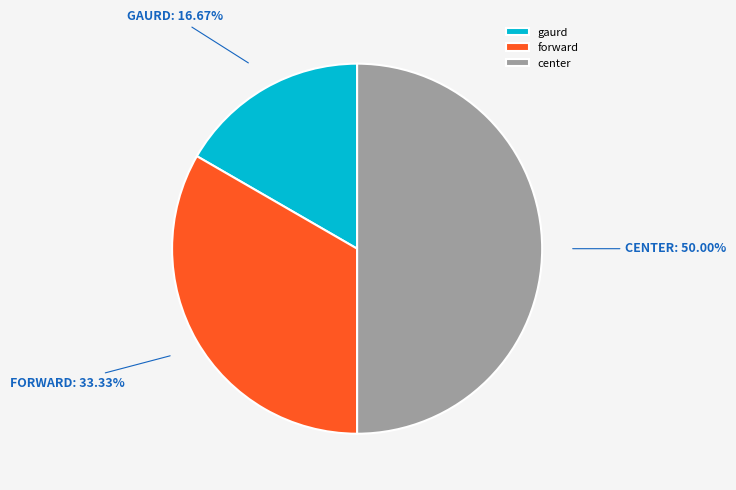

Which category has the biggest portion of the pie?

center